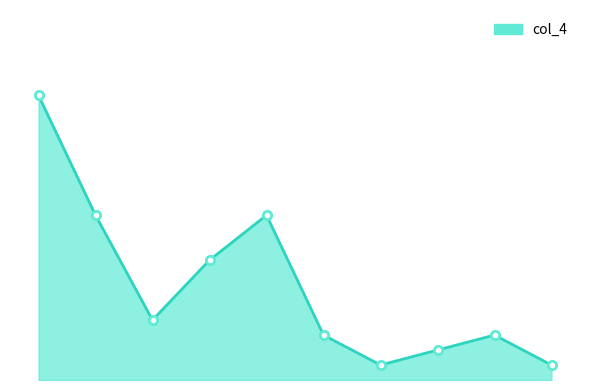

Is this an area chart (filled region under the line)?

Yes